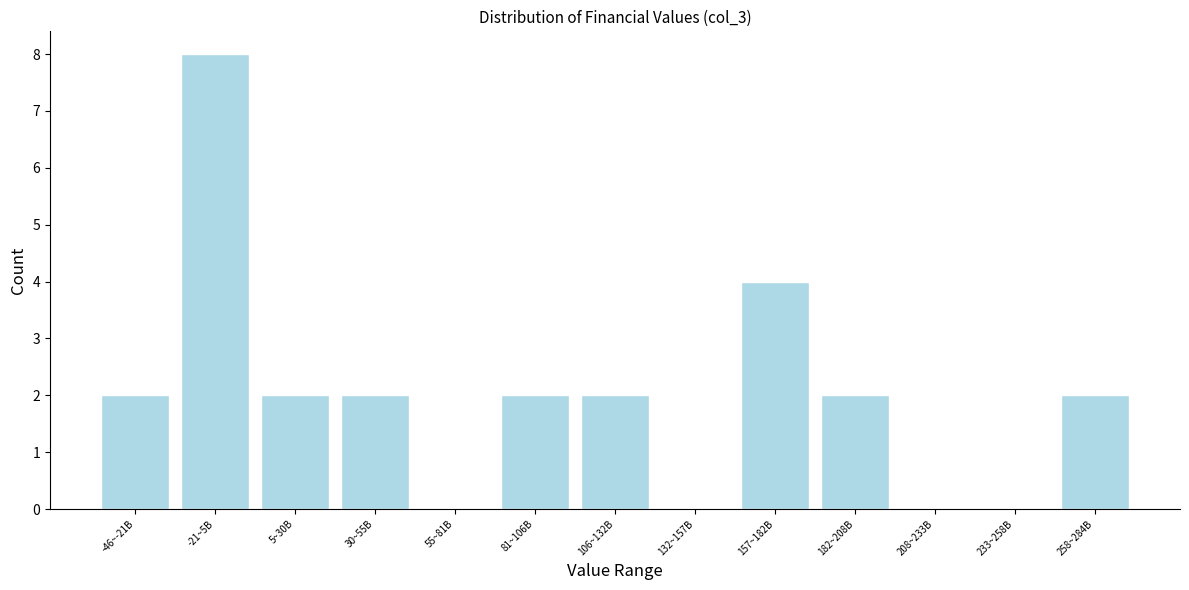

Reading left to right, what are all the values shown in this chart?

-46~-21B=2	-21~5B=8	5~30B=2	30~55B=2	55~81B=0	81~106B=2	106~132B=2	132~157B=0	157~182B=4	182~208B=2	208~233B=0	233~258B=0	258~284B=2